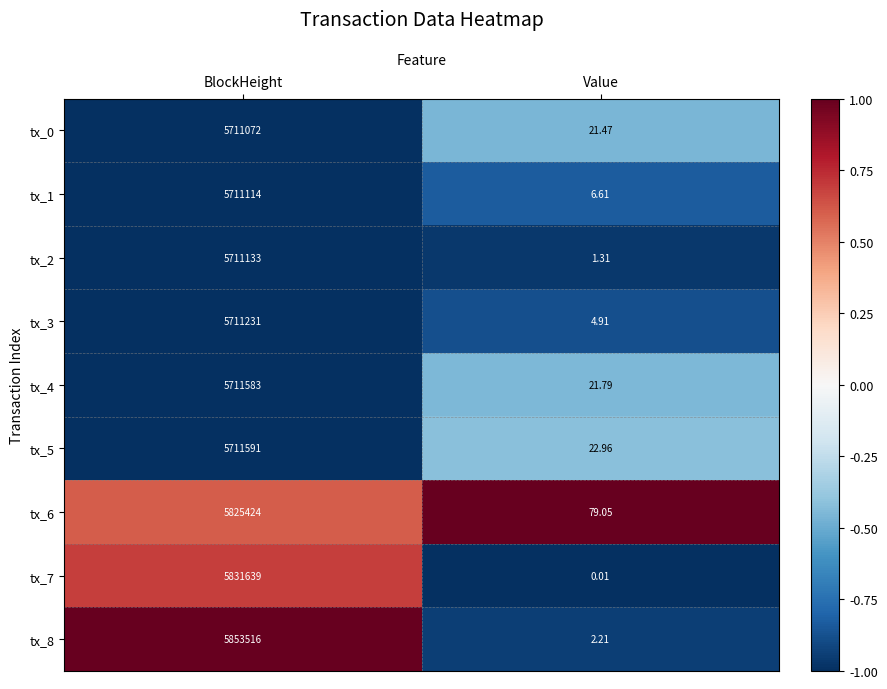

Which label corresponds to the smallest value in the chart?

Value